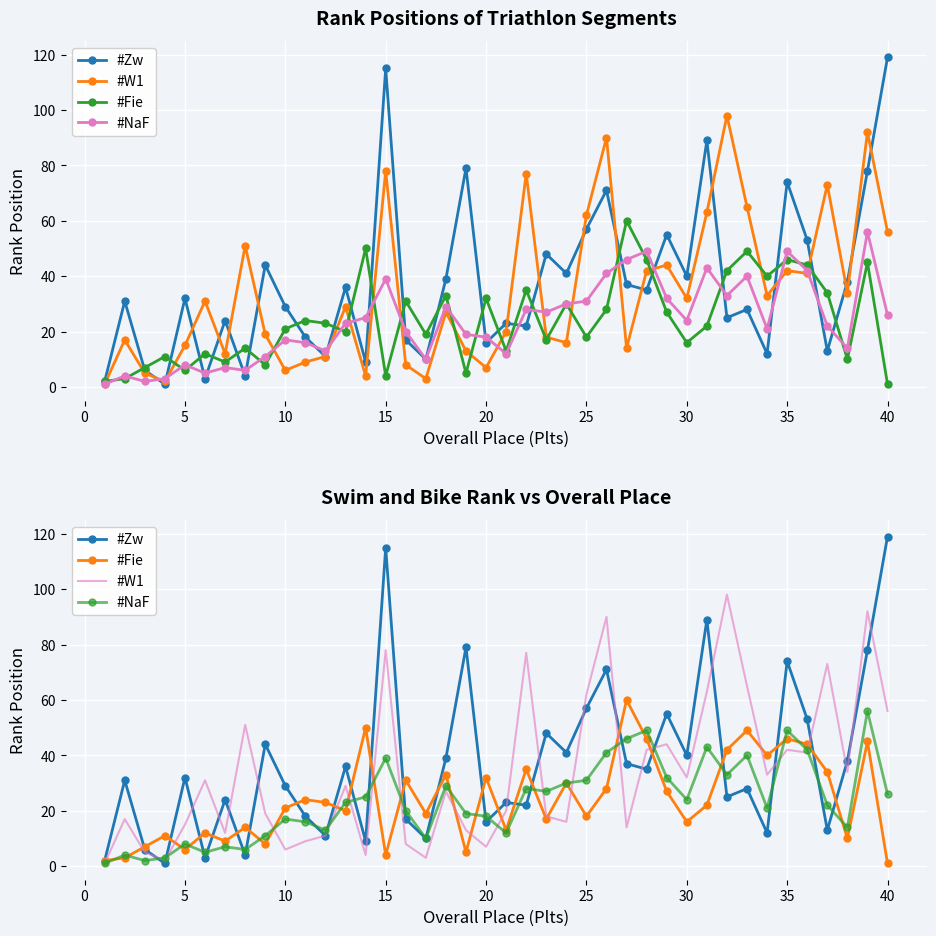

Is this an area chart (filled region under the line)?

No